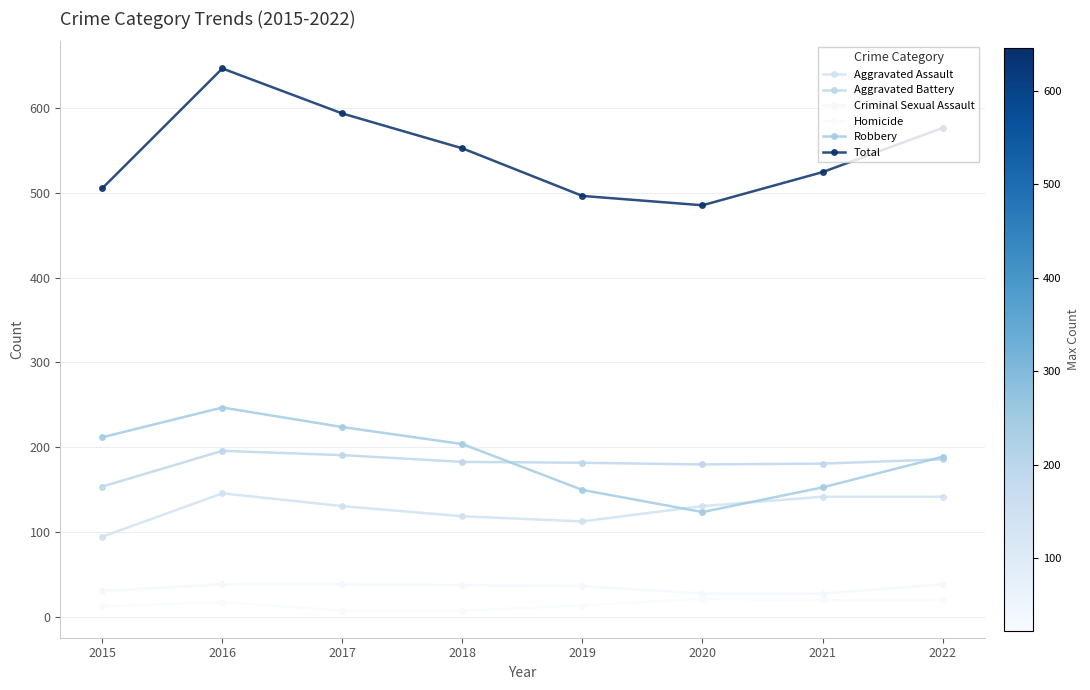

What is the spread (max minus min) of values at 2020?

463